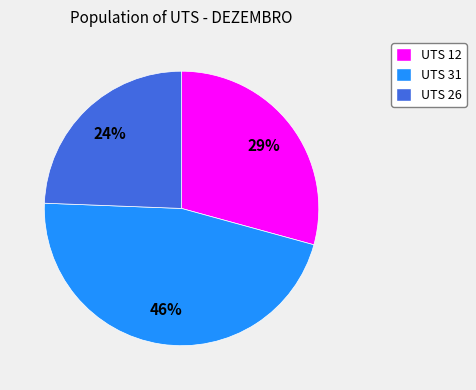

To the nearest percent, what is the average slice percentage?

33%